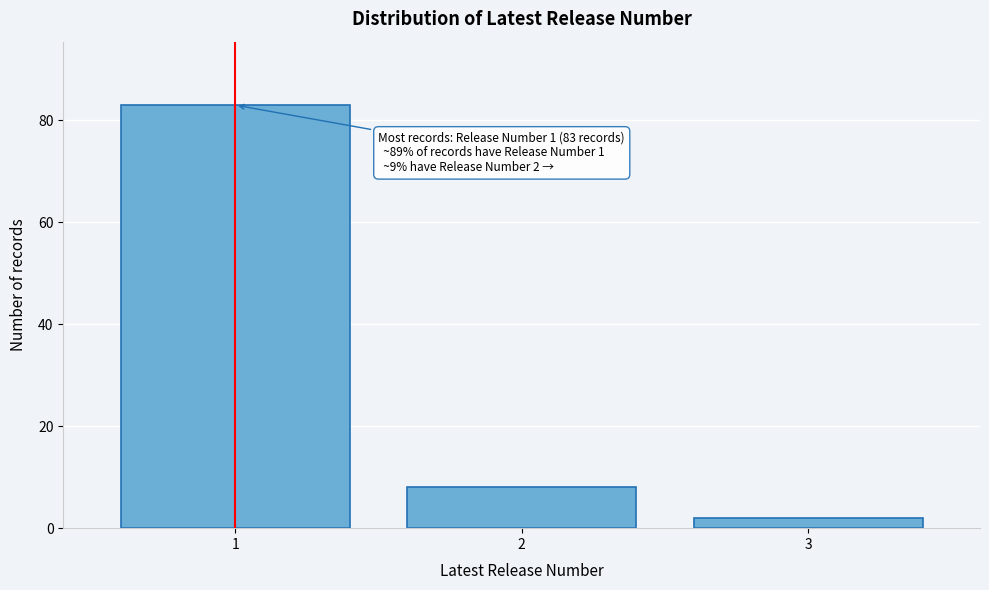

Reading right to left, list all the values displayed in this chart.

3=2	2=8	1=83